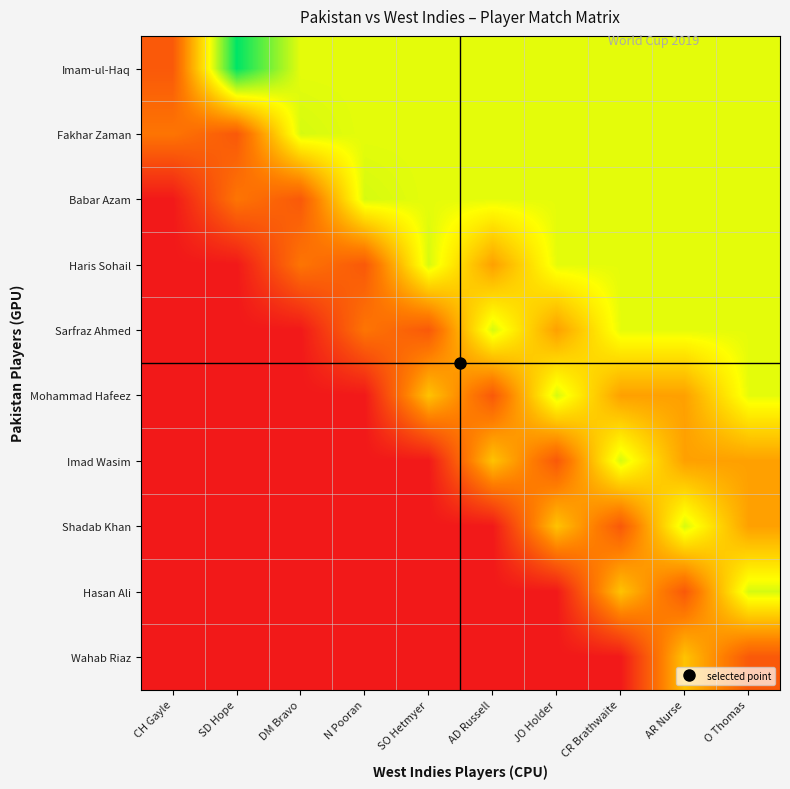

Reading left to right, extract all data points from this chart.

Imam-ul-Haq: CH Gayle=0.2	SD Hope=1.0	DM Bravo=0.7	N Pooran=0.7	SO Hetmyer=0.7	AD Russell=0.7	JO Holder=0.7	CR Brathwaite=0.7	AR Nurse=0.7	O Thomas=0.7
Fakhar Zaman: CH Gayle=0.3	SD Hope=0.2	DM Bravo=0.7	N Pooran=0.7	SO Hetmyer=0.7	AD Russell=0.7	JO Holder=0.7	CR Brathwaite=0.7	AR Nurse=0.7	O Thomas=0.7
Babar Azam: CH Gayle=0.0	SD Hope=0.3	DM Bravo=0.2	N Pooran=0.7	SO Hetmyer=0.7	AD Russell=0.7	JO Holder=0.7	CR Brathwaite=0.7	AR Nurse=0.7	O Thomas=0.7
Haris Sohail: CH Gayle=0.0	SD Hope=0.0	DM Bravo=0.3	N Pooran=0.2	SO Hetmyer=0.7	AD Russell=0.4	JO Holder=0.7	CR Brathwaite=0.7	AR Nurse=0.7	O Thomas=0.7
Sarfraz Ahmed: CH Gayle=0.0	SD Hope=0.0	DM Bravo=0.0	N Pooran=0.3	SO Hetmyer=0.2	AD Russell=0.7	JO Holder=0.4	CR Brathwaite=0.7	AR Nurse=0.7	O Thomas=0.7
Mohammad Hafeez: CH Gayle=0.0	SD Hope=0.0	DM Bravo=0.0	N Pooran=0.0	SO Hetmyer=0.5	AD Russell=0.2	JO Holder=0.7	CR Brathwaite=0.4	AR Nurse=0.4	O Thomas=0.7
Imad Wasim: CH Gayle=0.0	SD Hope=0.0	DM Bravo=0.0	N Pooran=0.0	SO Hetmyer=0.0	AD Russell=0.5	JO Holder=0.2	CR Brathwaite=0.7	AR Nurse=0.4	O Thomas=0.4
Shadab Khan: CH Gayle=0.0	SD Hope=0.0	DM Bravo=0.0	N Pooran=0.0	SO Hetmyer=0.0	AD Russell=0.0	JO Holder=0.5	CR Brathwaite=0.2	AR Nurse=0.7	O Thomas=0.4
Hasan Ali: CH Gayle=0.0	SD Hope=0.0	DM Bravo=0.0	N Pooran=0.0	SO Hetmyer=0.0	AD Russell=0.0	JO Holder=0.0	CR Brathwaite=0.5	AR Nurse=0.2	O Thomas=0.7
Wahab Riaz: CH Gayle=0.0	SD Hope=0.0	DM Bravo=0.0	N Pooran=0.0	SO Hetmyer=0.0	AD Russell=0.0	JO Holder=0.0	CR Brathwaite=0.0	AR Nurse=0.5	O Thomas=0.2